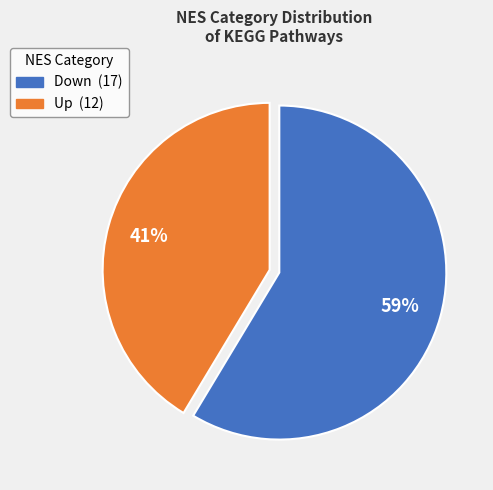

To the nearest percent, what is the combined percentage of Down and Up?

100%